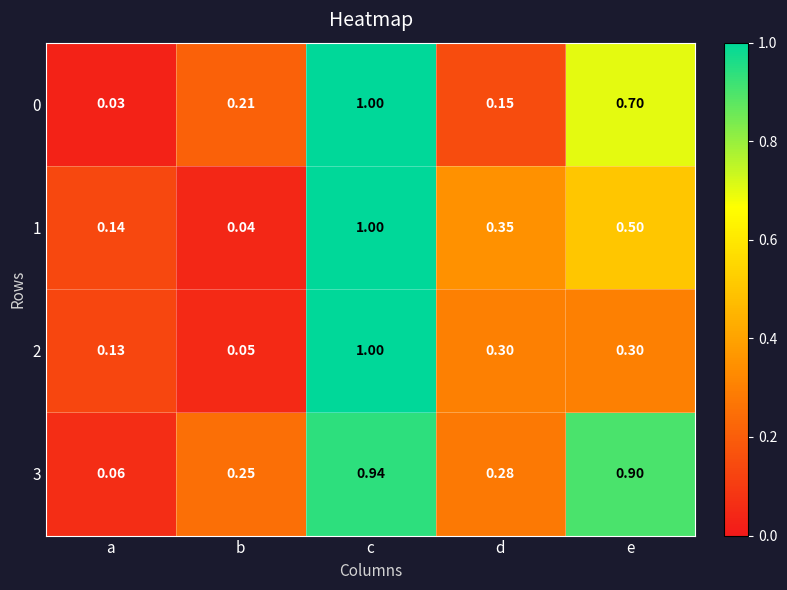

At which category is the sum across all series the highest?

c